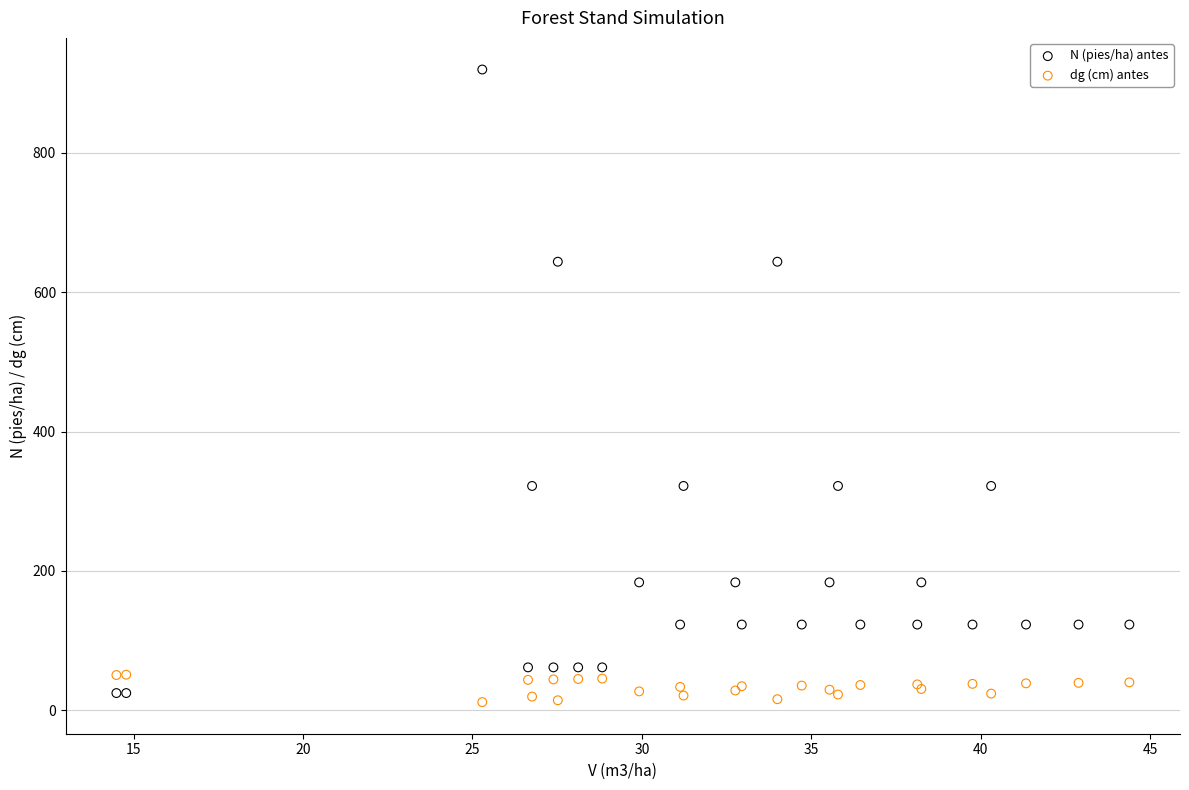

Which series has the largest Y range (max minus min)?

N (pies/ha) antes